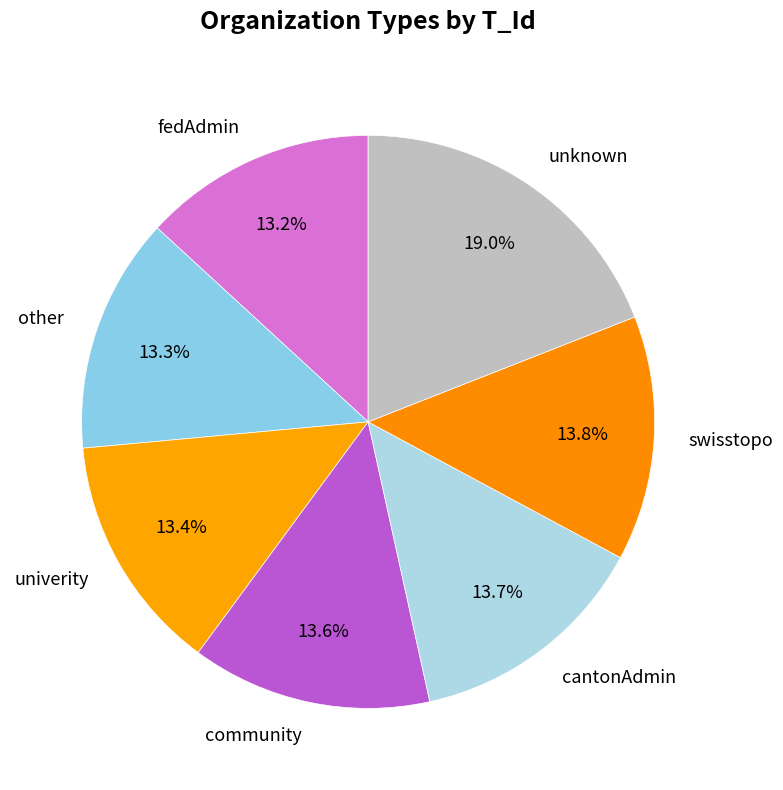

To the nearest percent, what is the difference between the largest and smallest slice percentages?

6%